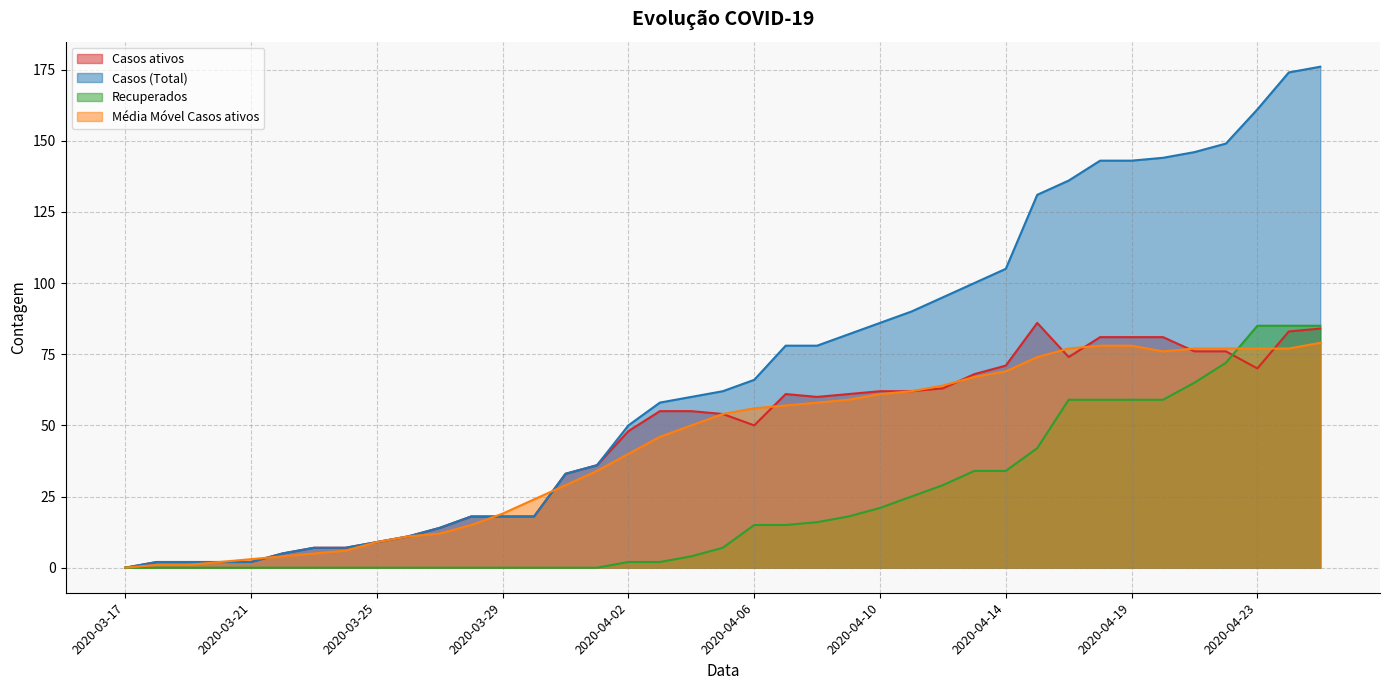

Rank the series by their maximum value, from highest to lowest.

Casos (Total), Casos ativos, Recuperados, Média Móvel Casos ativos